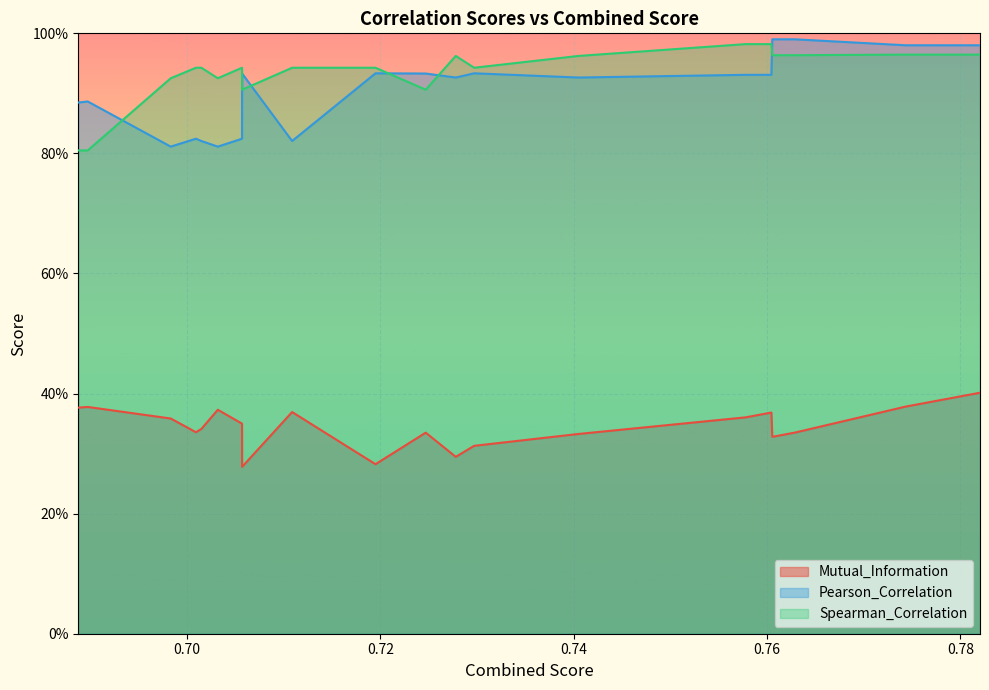

What is the difference between the maximum and minimum values in the Pearson_Correlation series?

0.2